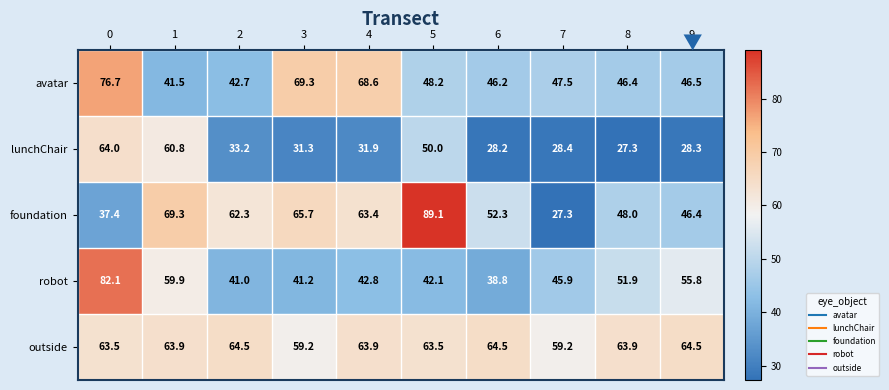

What is the total value across all series at 5?

292.9